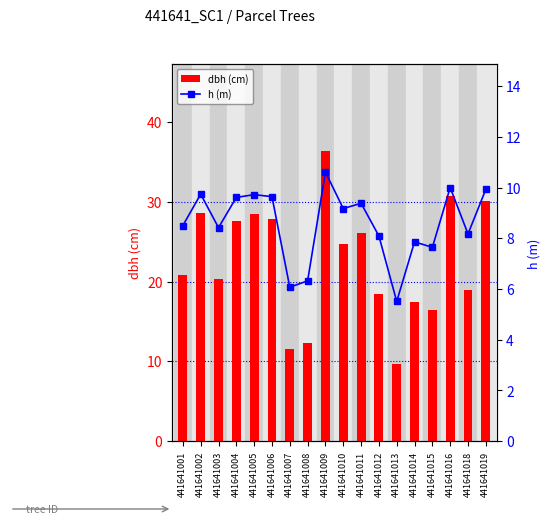

How many categories are shown in the chart?

18